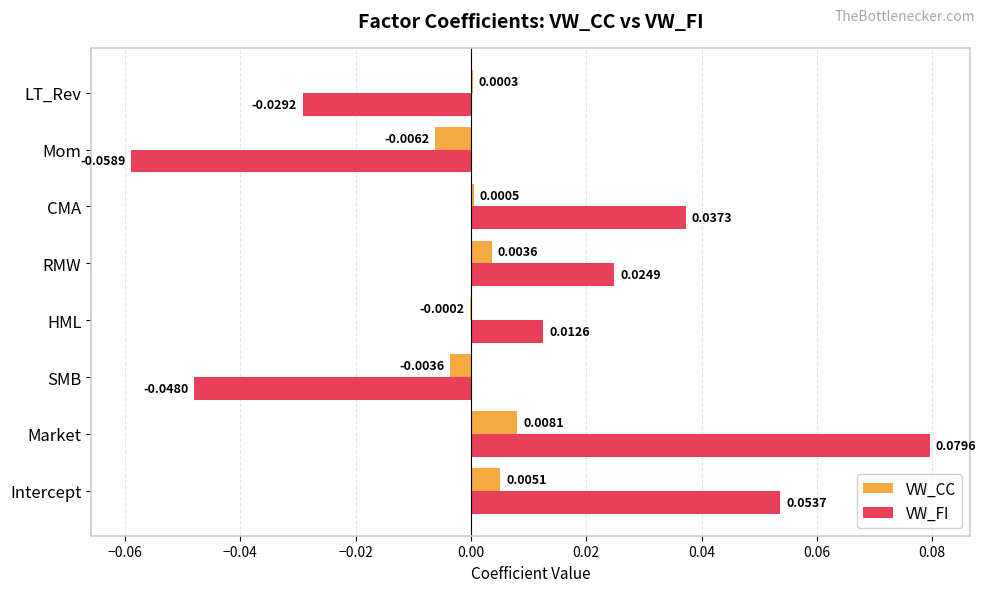

Which series has the largest total across all categories?

VW_FI